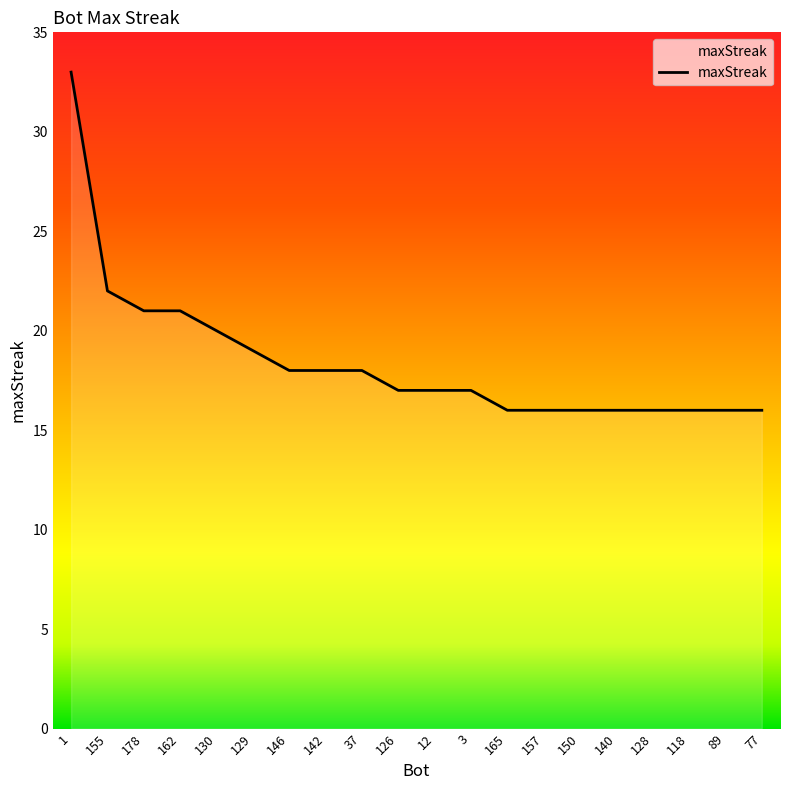

Count the number of data series in this chart.

1